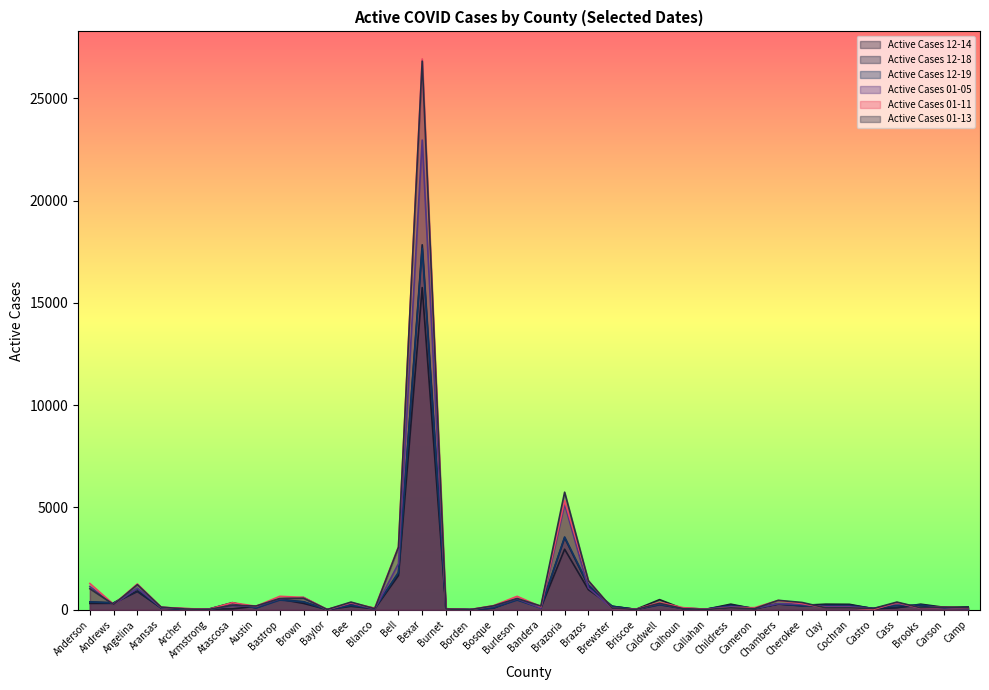

Which has a higher value, Burnet or Brazoria?

Brazoria